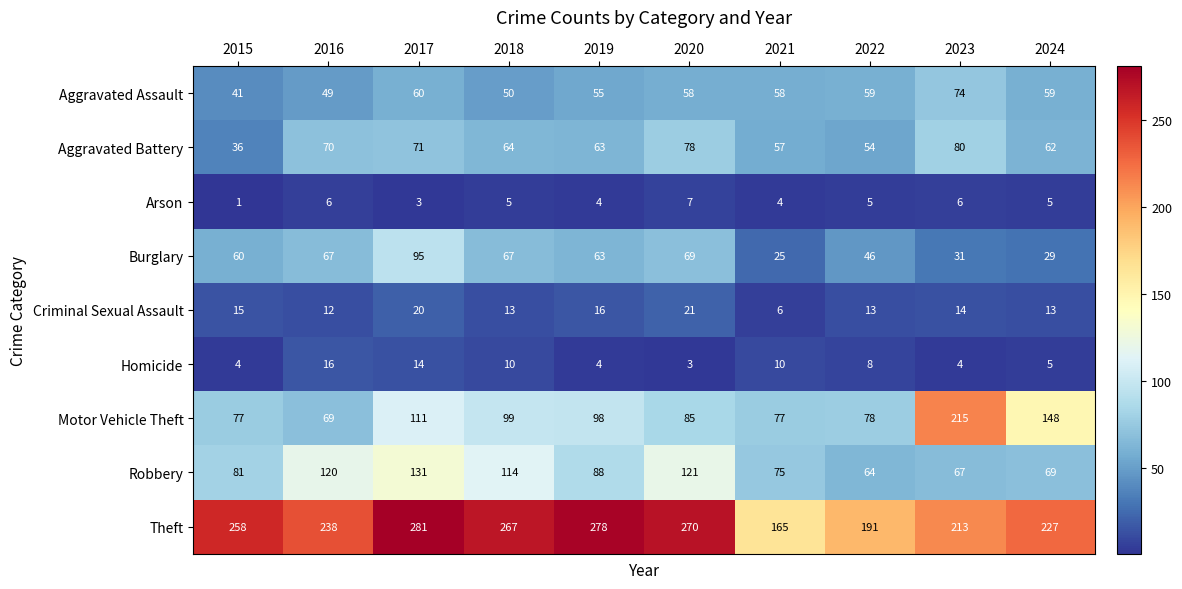

At how many categories does at least one series exceed 274?

2